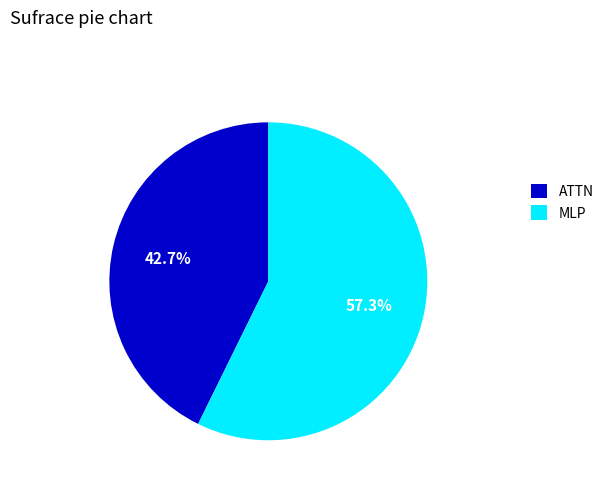

What is the smallest slice in the pie chart?

ATTN